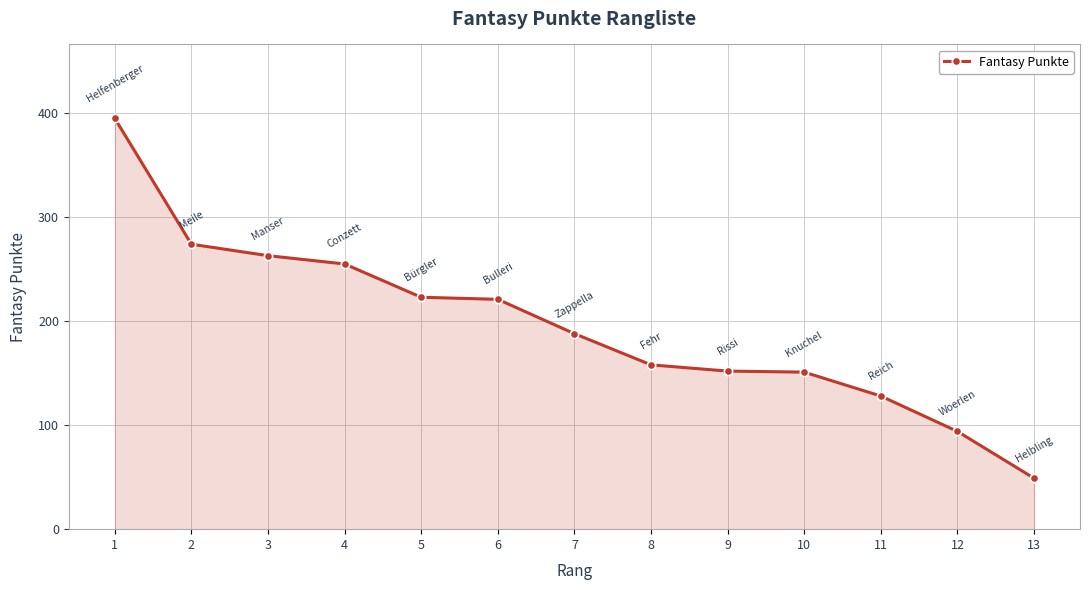

Approximately how many times larger is the value at 7 compared to 13?

3.8